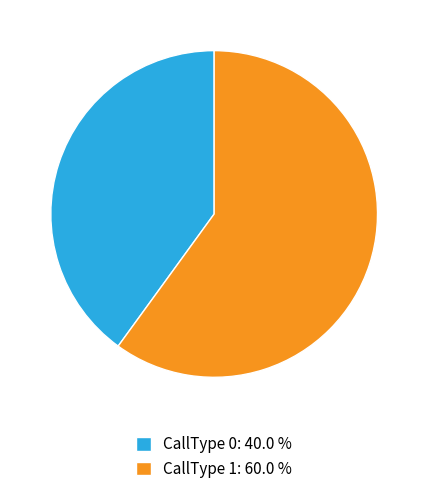

Which has a higher value, CallType 1: 60.0 % or CallType 0: 40.0 %?

CallType 1: 60.0 %